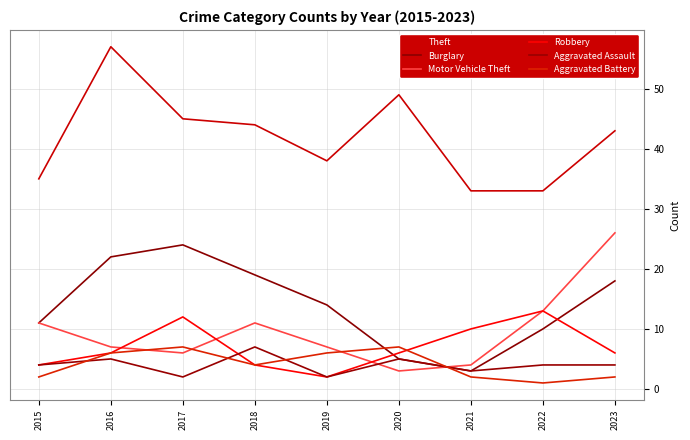

What is the difference between the Burglary values at 2022 and 2017?

14